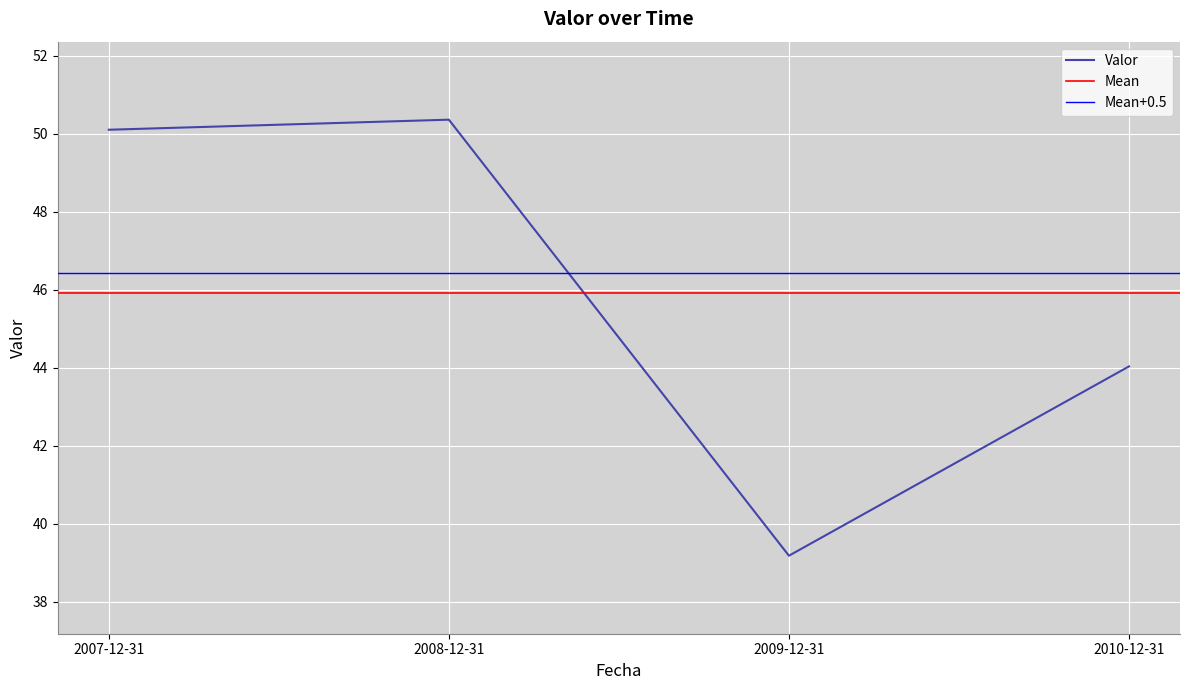

Reading right to left, what are all the values shown in this chart?

44.0	39.2	50.4	50.1